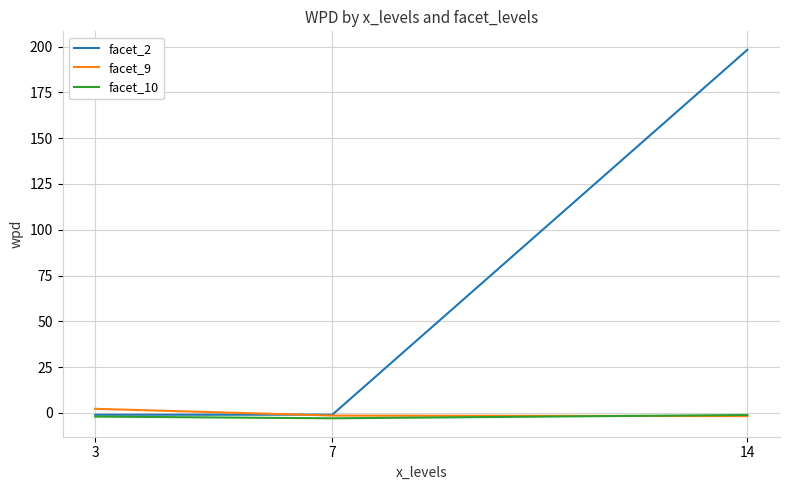

What is the difference between the highest and lowest values at 7?

2.0